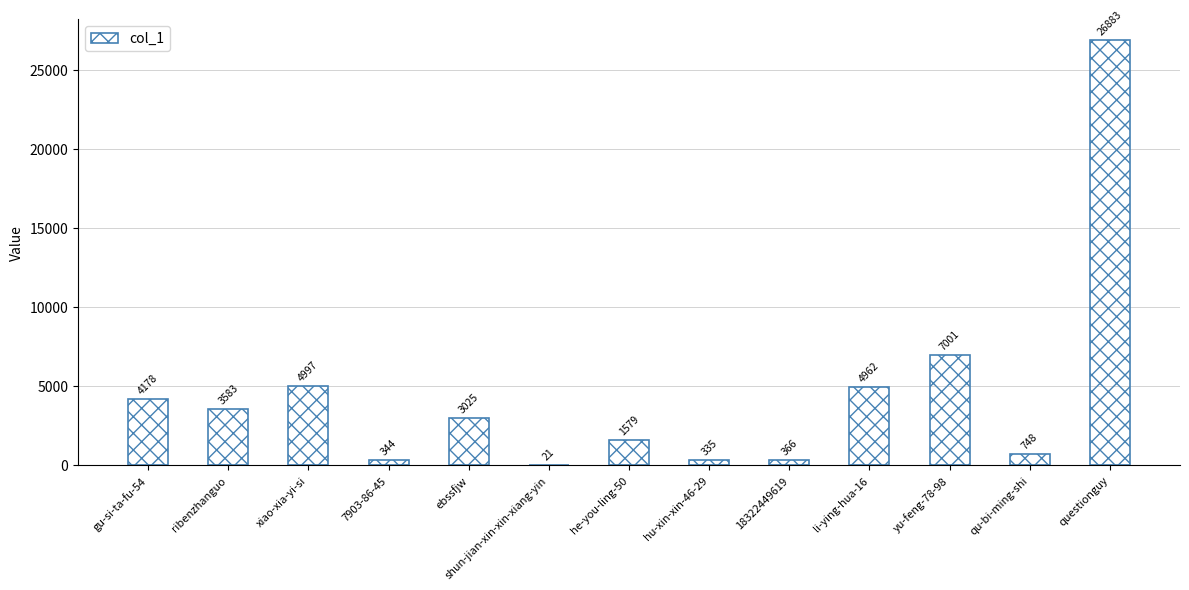

What is the average value?

4463